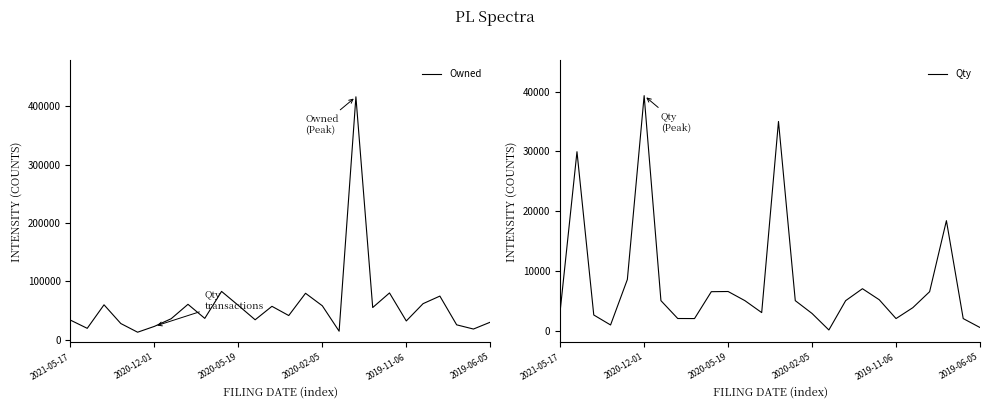

True or false: Qty and Owned intersect in this chart.

True